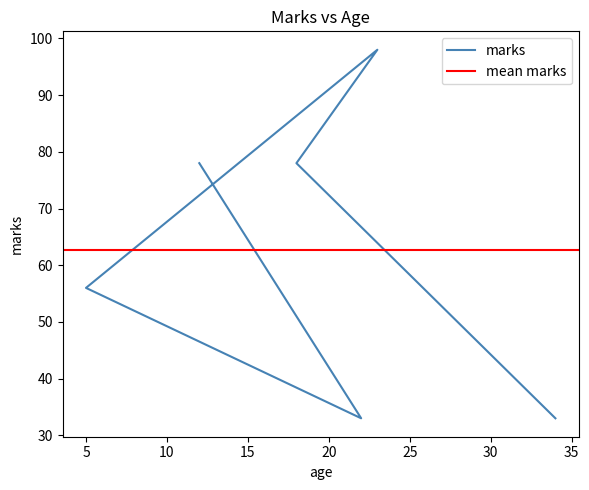

Approximately how many times larger is the value at 18 compared to 23?

0.8